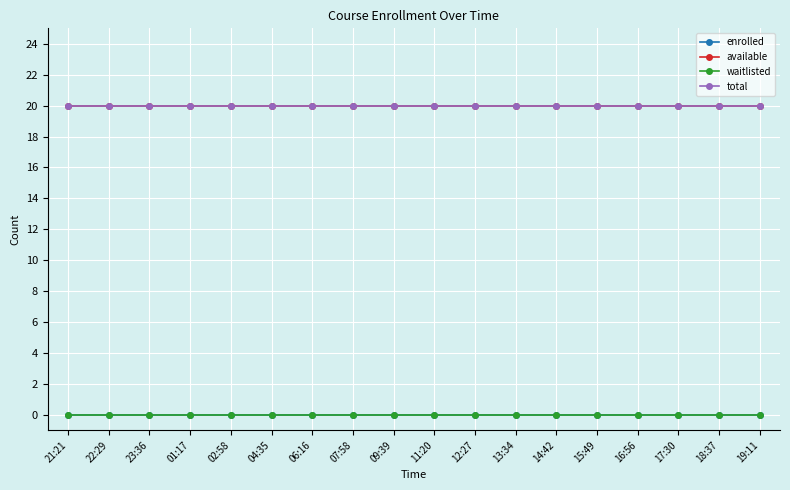

What is the value of the available point at the 10th from the left?

20